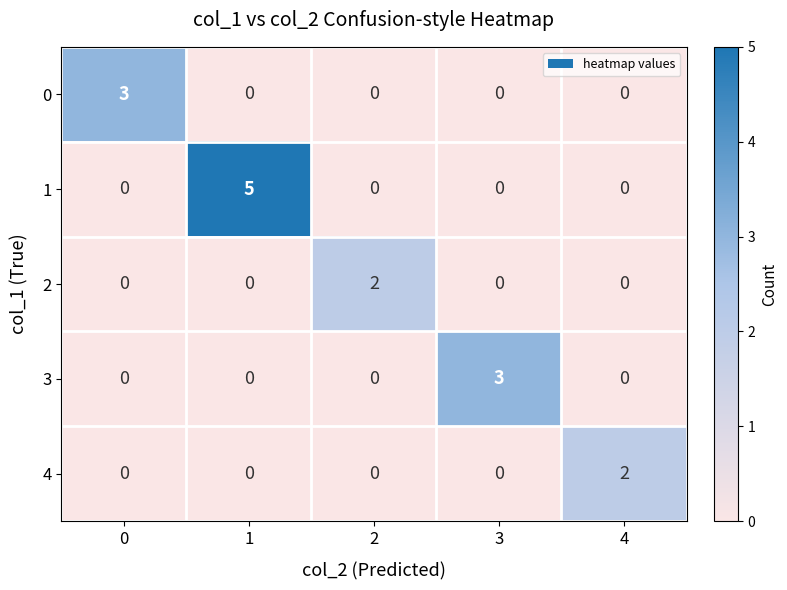

Reading right to left, extract all data points from this chart.

0: 4=0	3=0	2=0	1=0	0=3
1: 4=0	3=0	2=0	1=5	0=0
2: 4=0	3=0	2=2	1=0	0=0
3: 4=0	3=3	2=0	1=0	0=0
4: 4=2	3=0	2=0	1=0	0=0